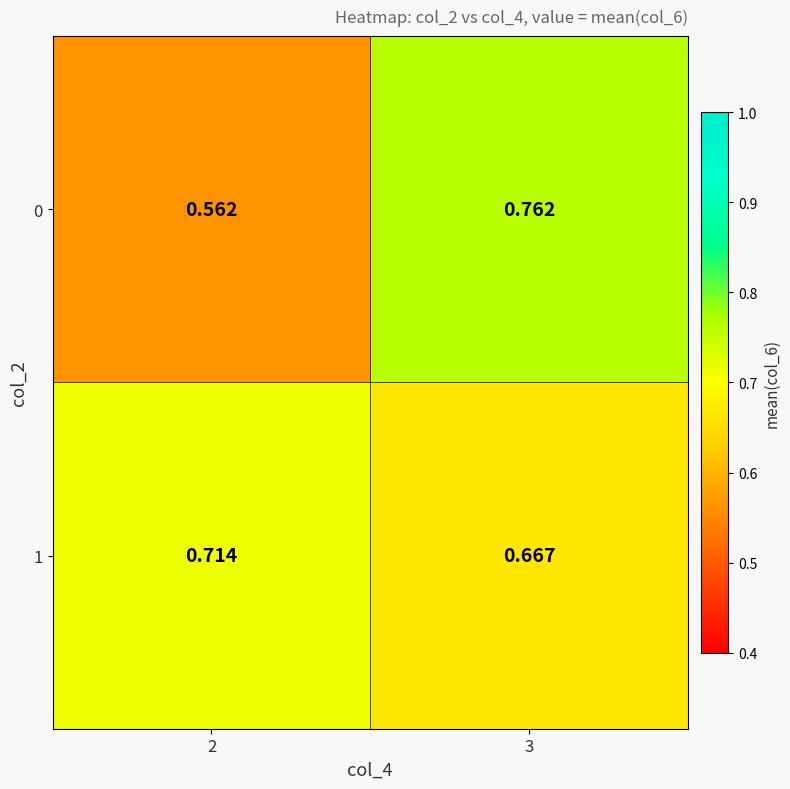

Is the value of 0 at 2 greater than the value of 1 at 2?

No